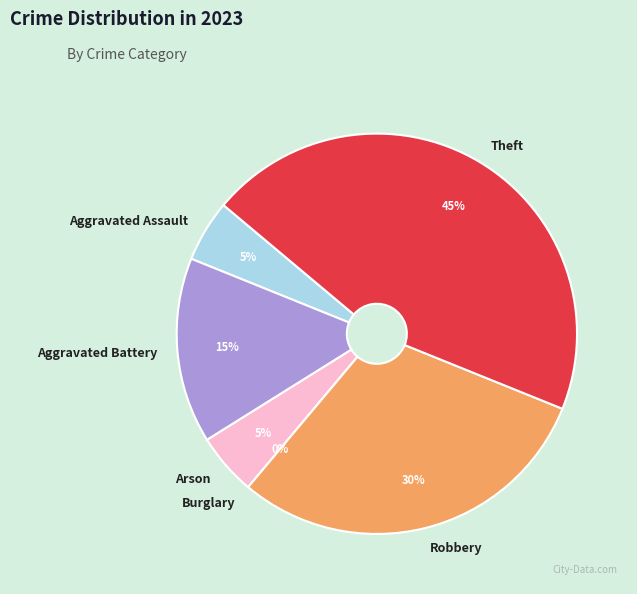

Which slice is the smallest?

Burglary